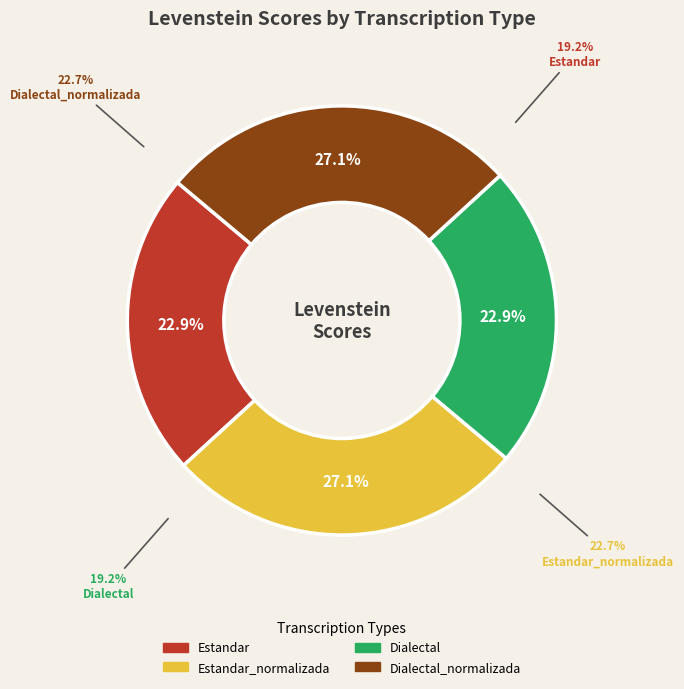

Rank the categories by value from highest to lowest.

Estandar_normalizada, Dialectal_normalizada, Estandar, Dialectal